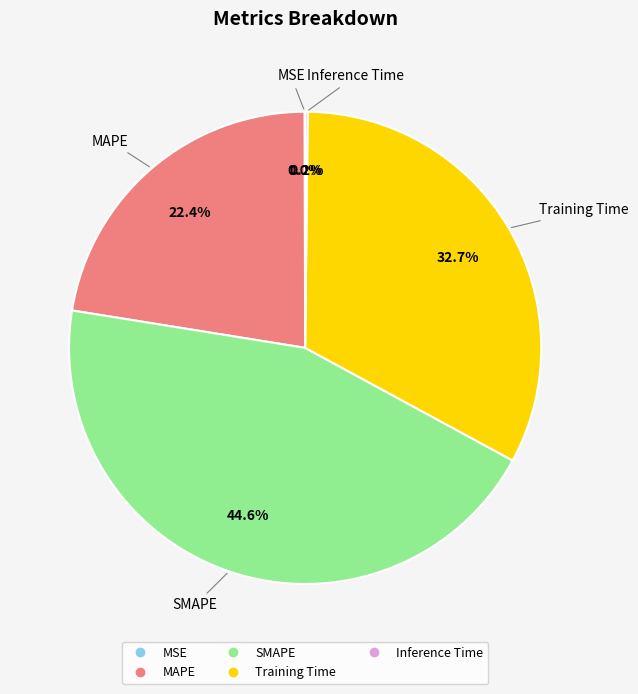

What is the largest slice in the pie chart?

SMAPE